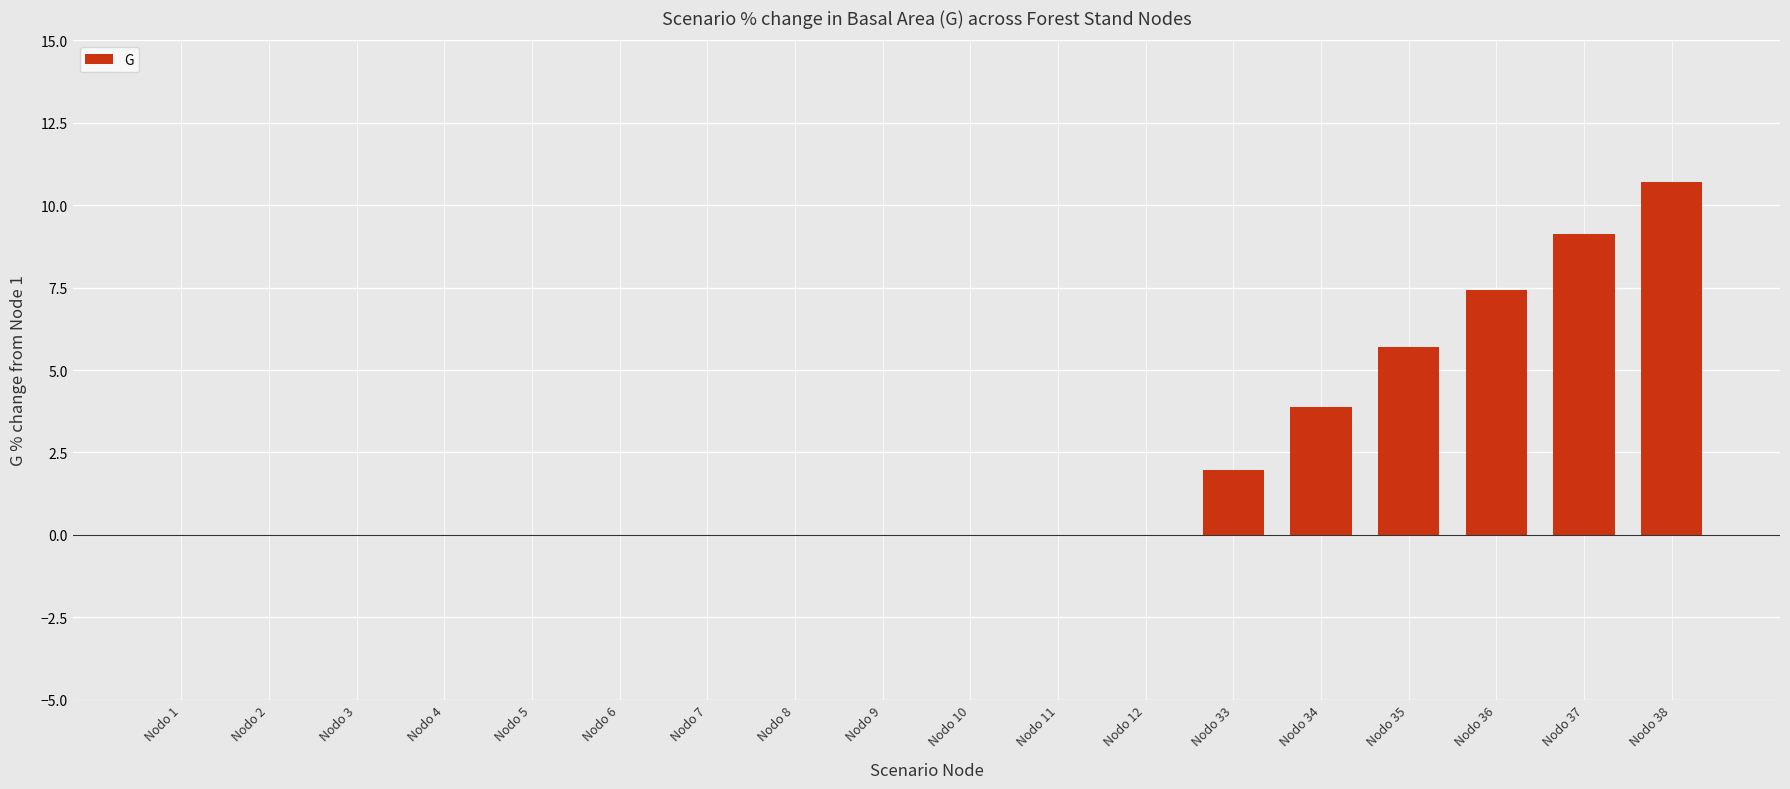

How many distinct data groups are displayed?

1